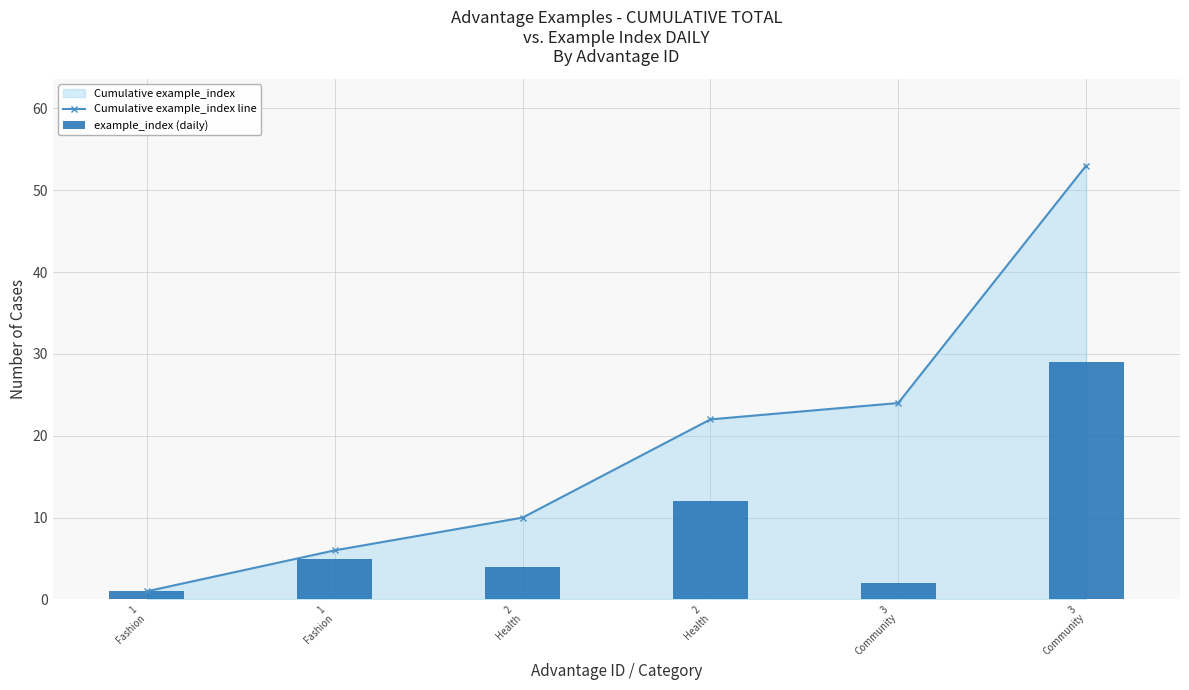

Is it true that example_index (daily) equals 42 at 3
Community?

False